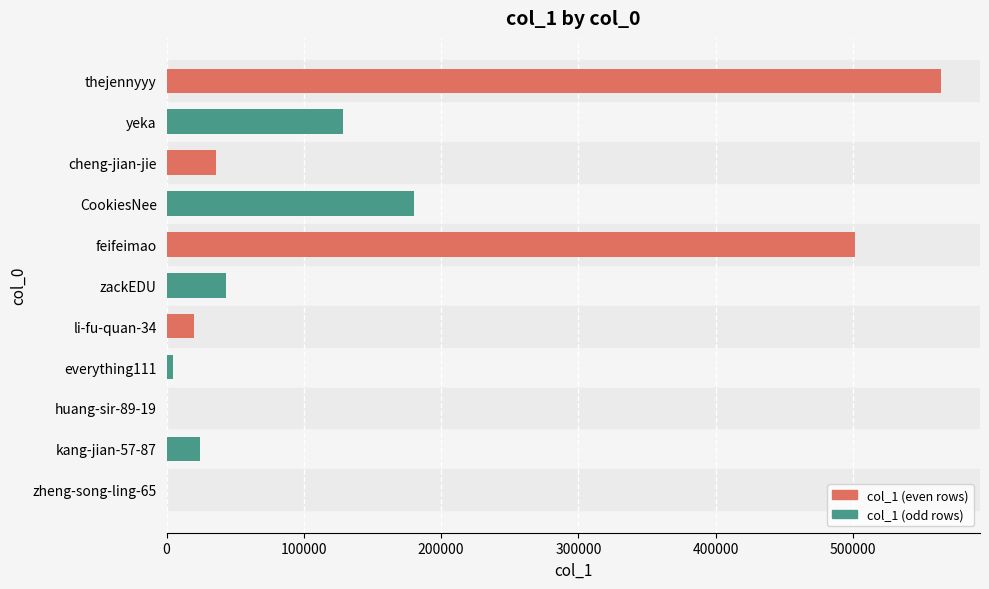

Which label corresponds to the largest value in the chart?

thejennyyy